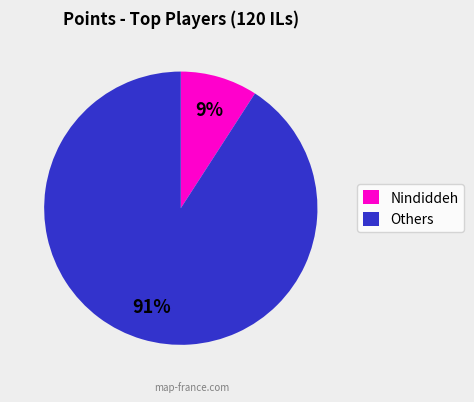

Does Nindiddeh represent more than half of the total?

No